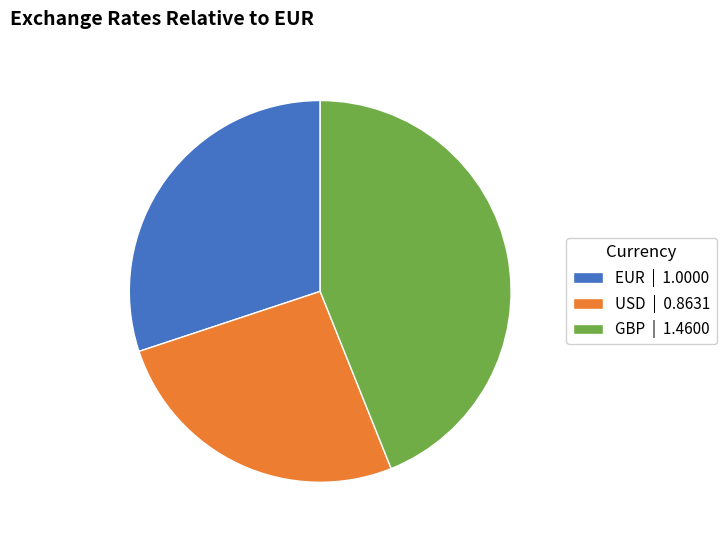

What is the smallest slice in the pie chart?

USD